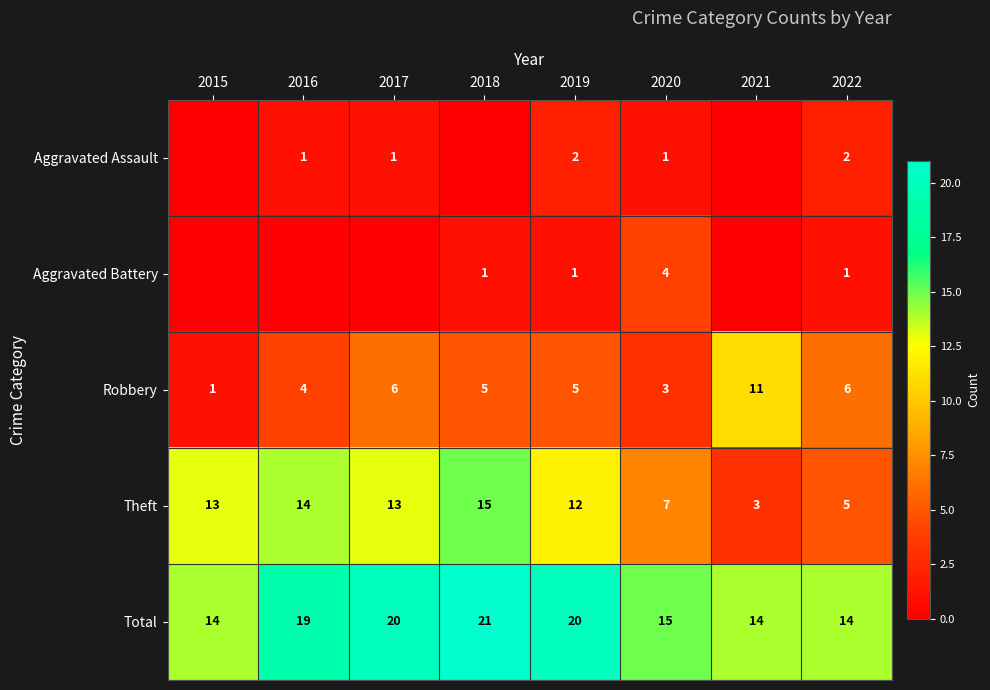

What is the difference between the highest and lowest values at 2019?

19